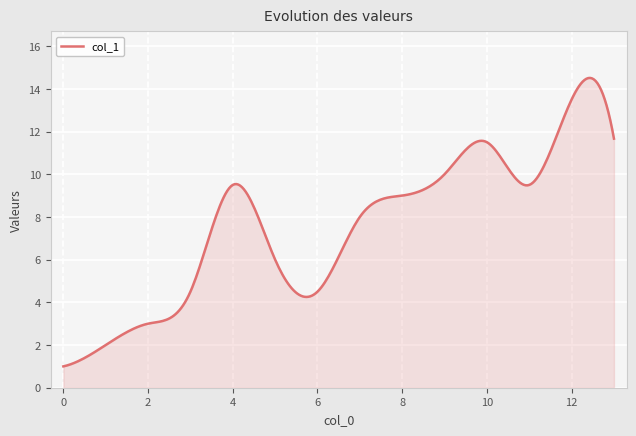

How many lines are shown in the chart?

1